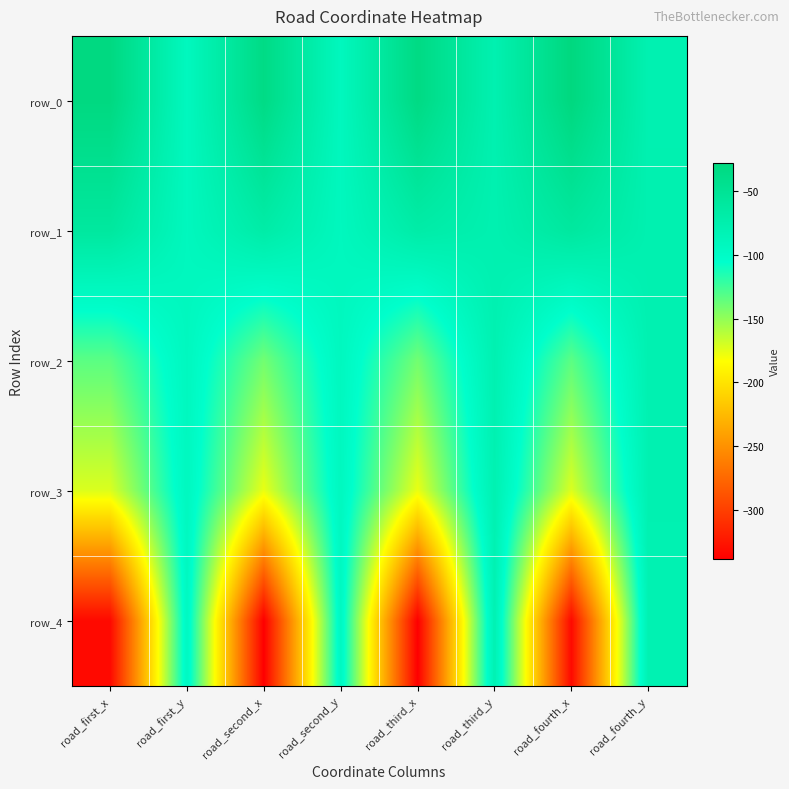

What is the average value of the row_4 series?

-211.6